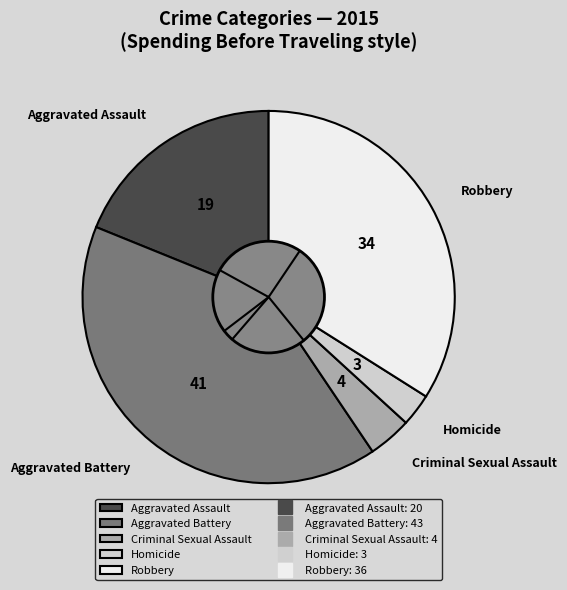

Is Homicide the majority of the pie?

No